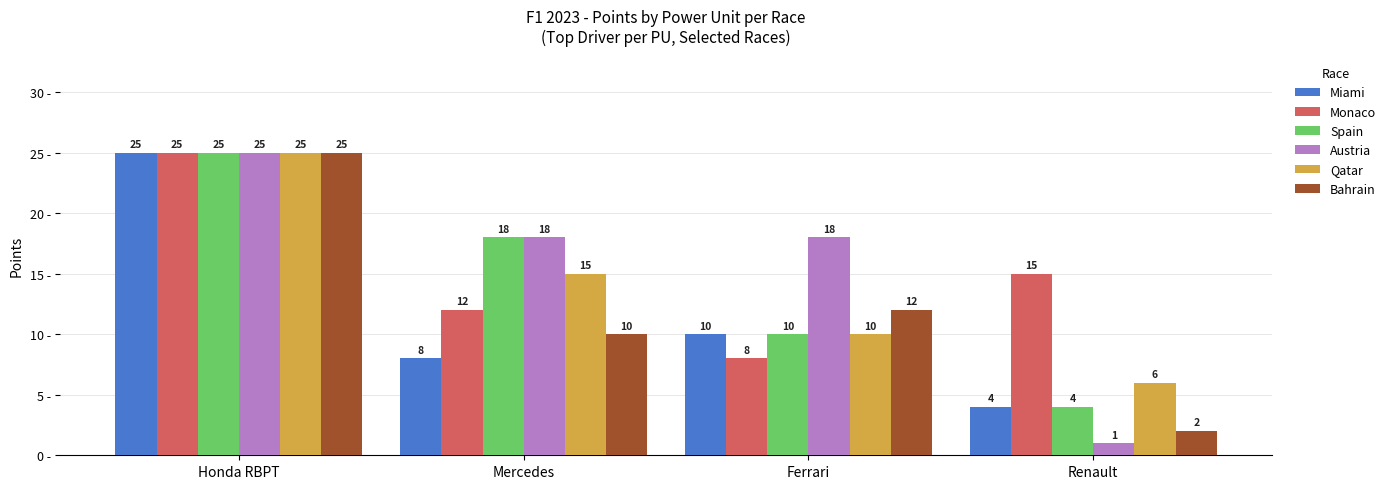

Rank the categories by Qatar value from lowest to highest.

Renault, Ferrari, Mercedes, Honda RBPT